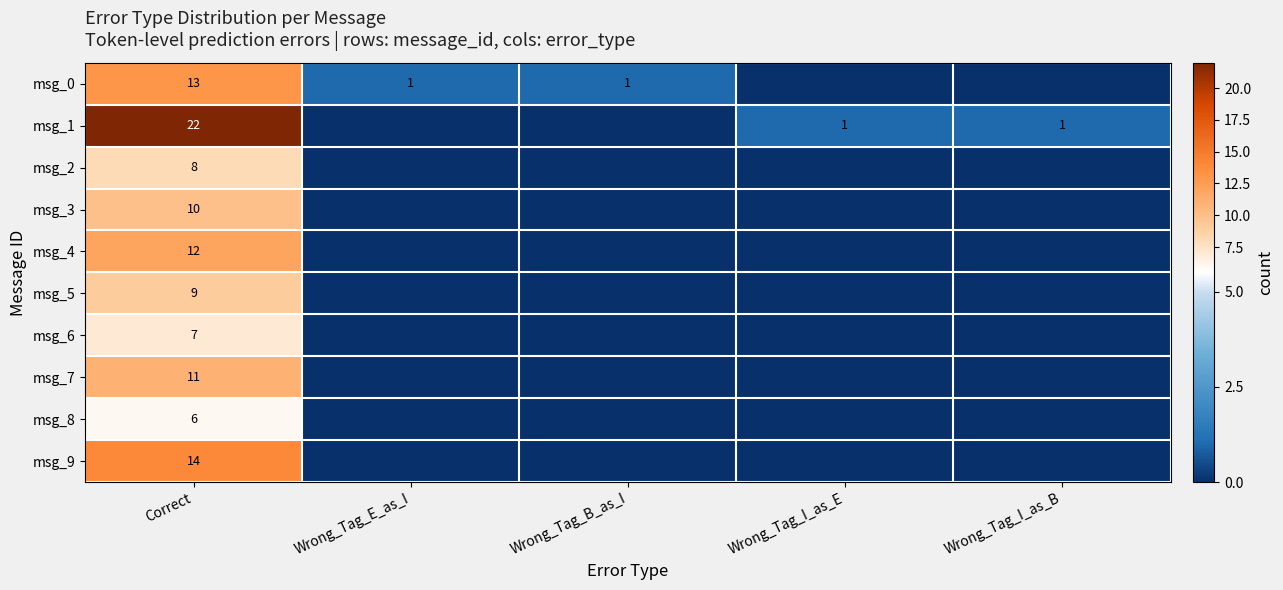

Is it true that msg_5 equals 2 at Correct?

False